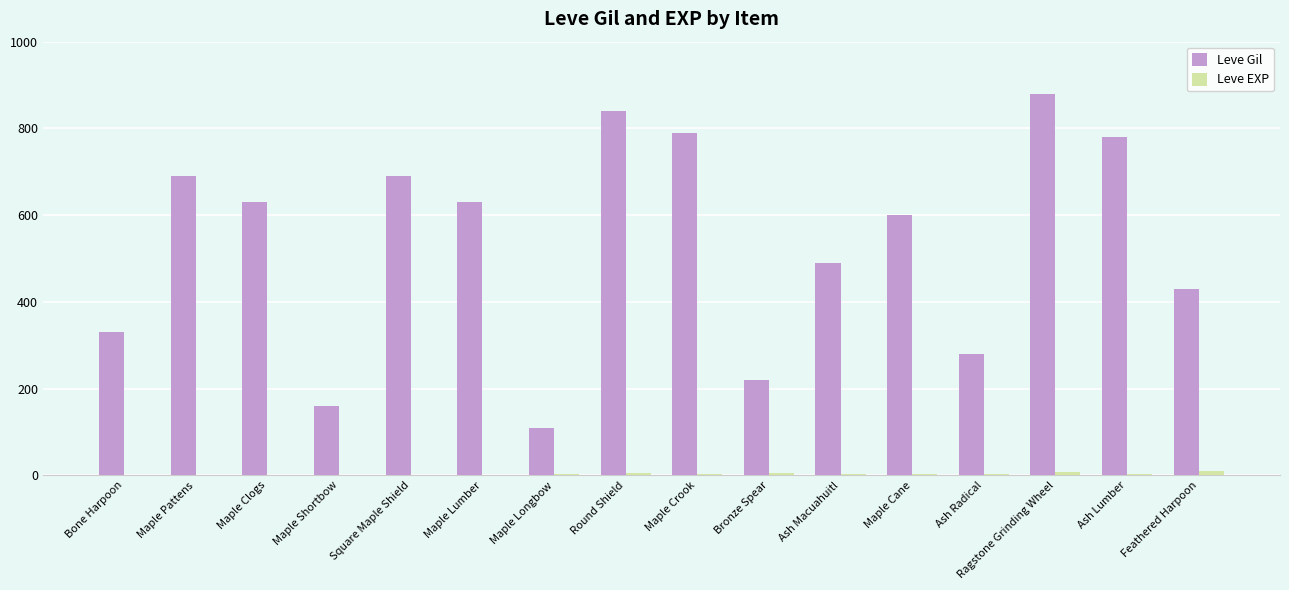

At which category is the sum across all series the highest?

Ragstone Grinding Wheel